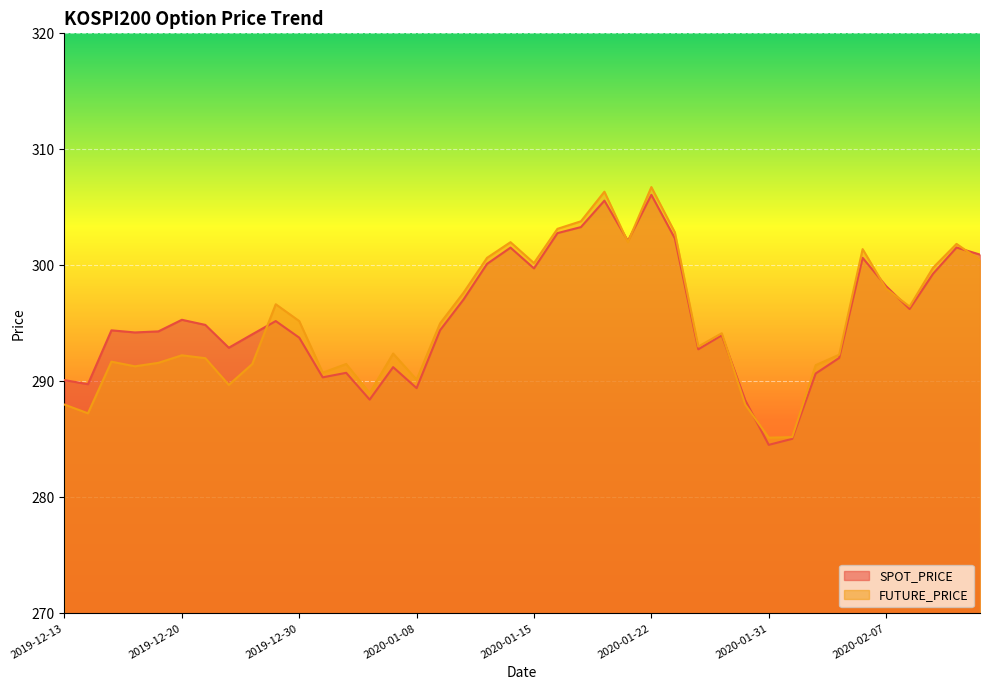

At 2019-12-18, list the series in order from largest to smallest.

SPOT_PRICE, FUTURE_PRICE